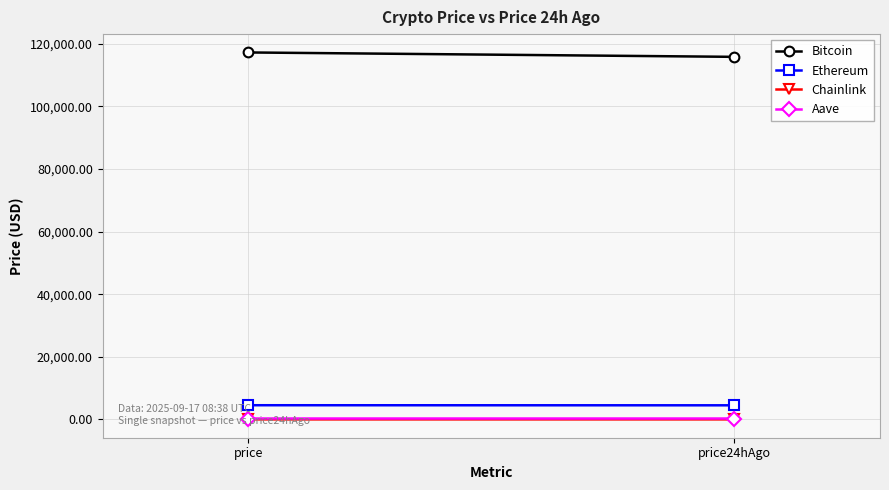

Which series has the widest spread of values?

Bitcoin